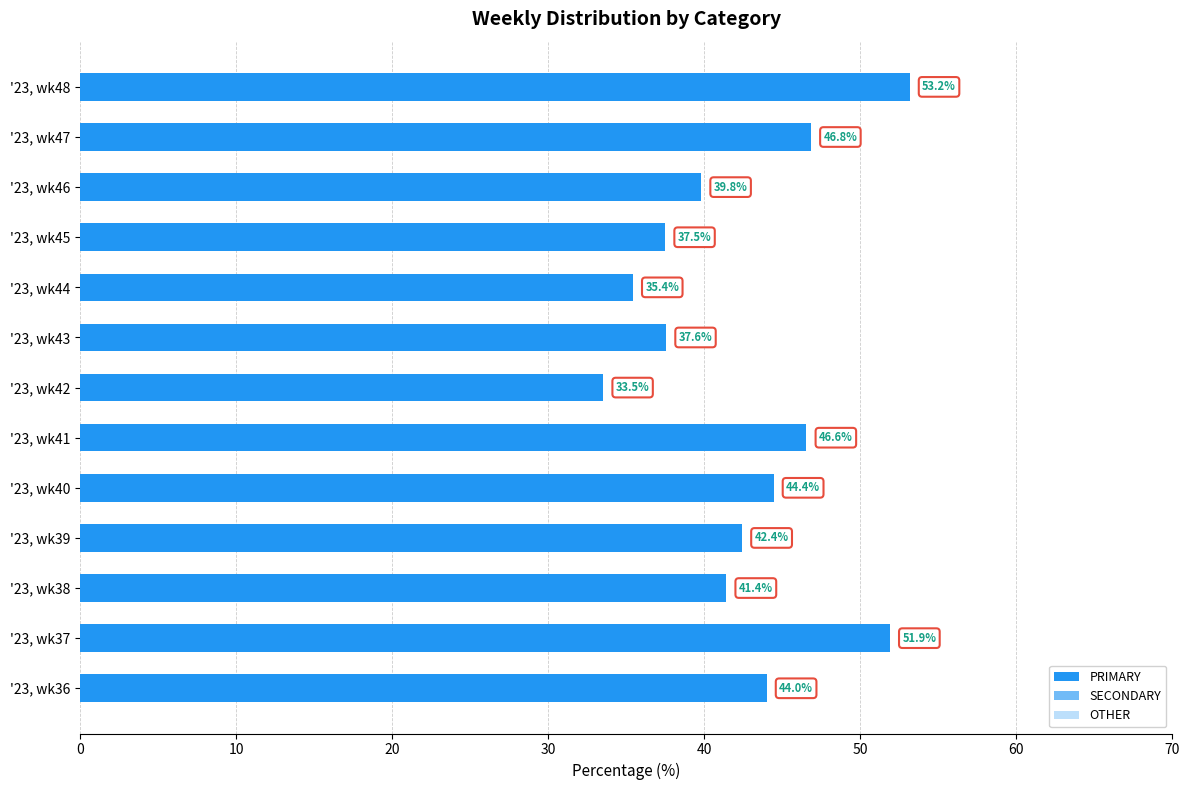

What is the value of the PRIMARY bar at the 5th from the left?

44.4